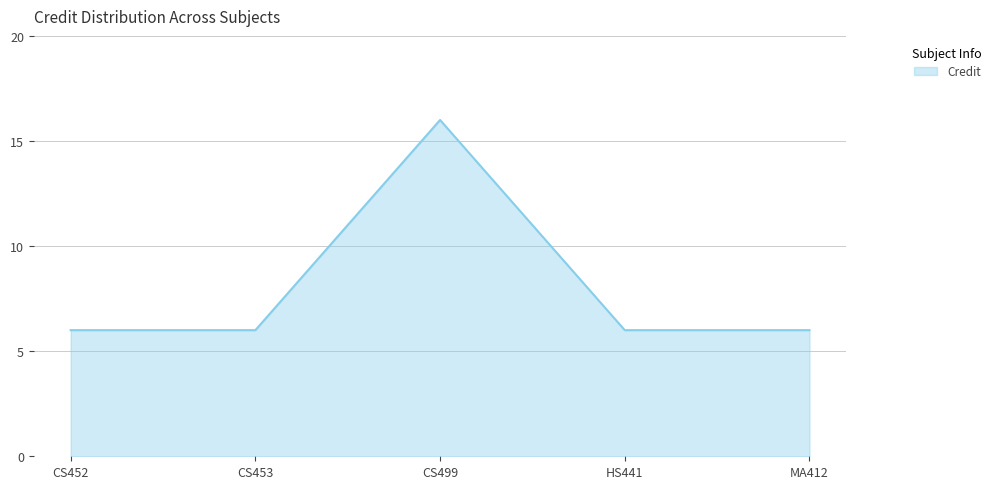

What is the greatest value displayed?

16